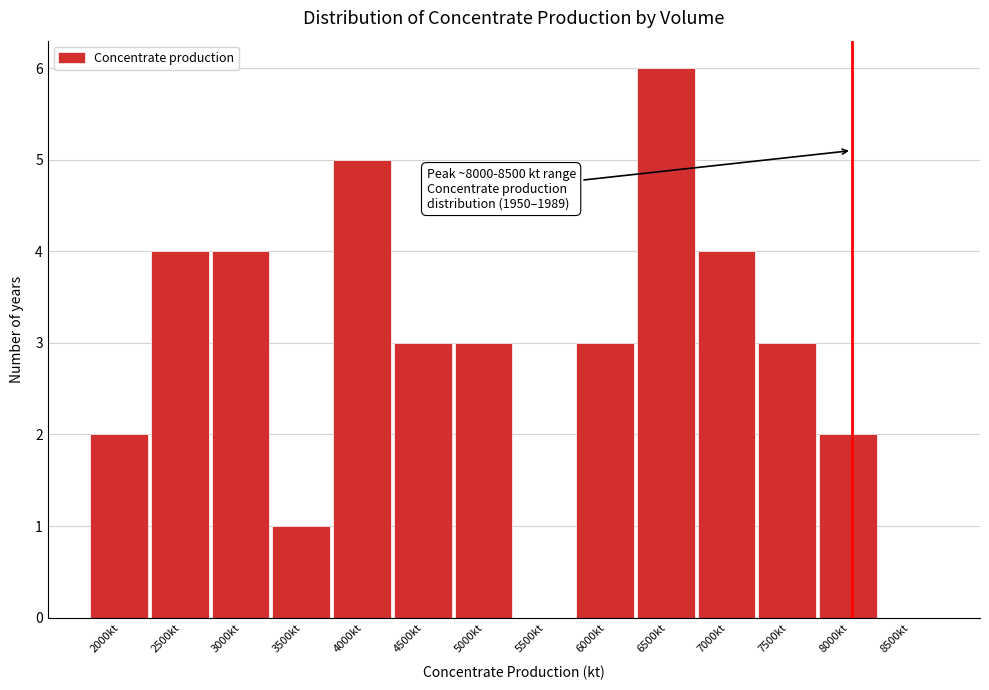

Reading left to right, transcribe all the data shown in this chart.

2000kt=2	2500kt=4	3000kt=4	3500kt=1	4000kt=5	4500kt=3	5000kt=3	5500kt=0	6000kt=3	6500kt=6	7000kt=4	7500kt=3	8000kt=2	8500kt=0